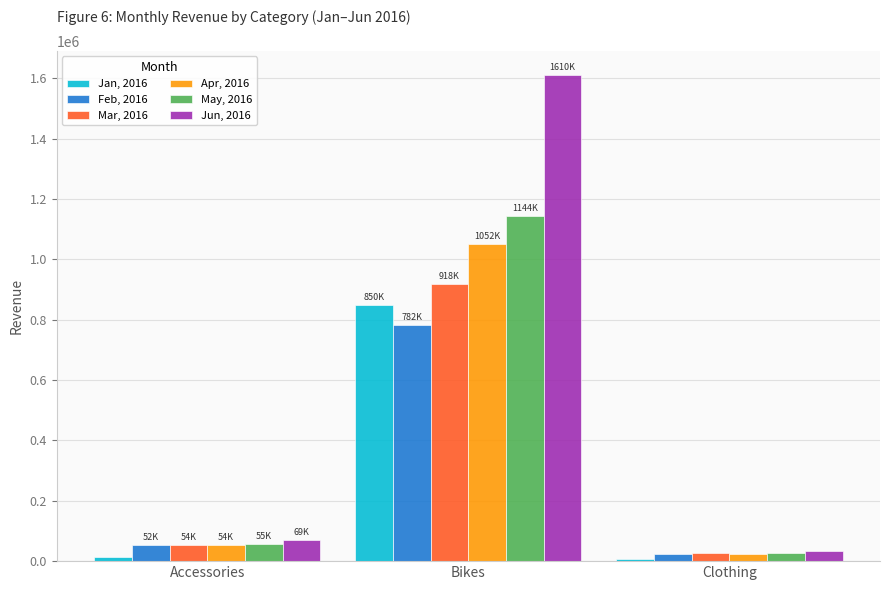

What is the label of the 1st bar from the right?

Clothing